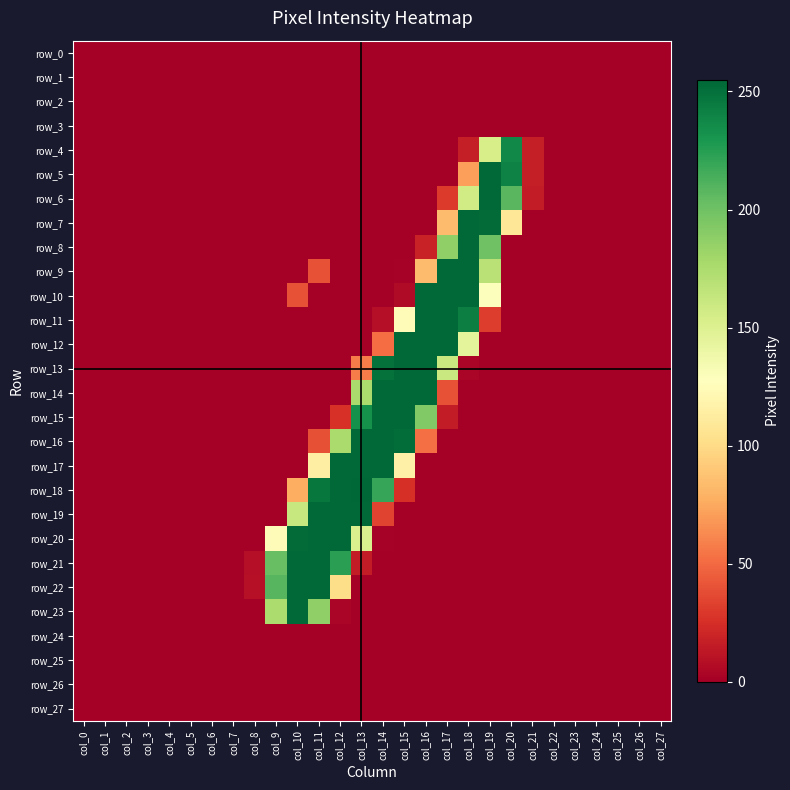

Reading left to right, what are all the values shown in this chart?

row_0: 0	0	0	0	0	0	0	0	0	0	0	0	0	0	0	0	0	0	0	0	0	0	0	0	0	0	0	0
row_1: 0	0	0	0	0	0	0	0	0	0	0	0	0	0	0	0	0	0	0	0	0	0	0	0	0	0	0	0
row_2: 0	0	0	0	0	0	0	0	0	0	0	0	0	0	0	0	0	0	0	0	0	0	0	0	0	0	0	0
row_3: 0	0	0	0	0	0	0	0	0	0	0	0	0	0	0	0	0	0	0	0	0	0	0	0	0	0	0	0
row_4: 0	0	0	0	0	0	0	0	0	0	0	0	0	0	0	0	0	0	16	154	238	16	0	0	0	0	0	0
row_5: 0	0	0	0	0	0	0	0	0	0	0	0	0	0	0	0	0	0	71	254	241	16	0	0	0	0	0	0
row_6: 0	0	0	0	0	0	0	0	0	0	0	0	0	0	0	0	0	30	157	254	208	15	0	0	0	0	0	0
row_7: 0	0	0	0	0	0	0	0	0	0	0	0	0	0	0	0	0	84	254	253	108	0	0	0	0	0	0	0
row_8: 0	0	0	0	0	0	0	0	0	0	0	0	0	0	0	0	18	187	254	200	0	0	0	0	0	0	0	0
row_9: 0	0	0	0	0	0	0	0	0	0	0	40	0	0	0	1	84	254	254	169	0	0	0	0	0	0	0	0
row_10: 0	0	0	0	0	0	0	0	0	0	40	0	0	0	0	6	254	254	254	129	0	0	0	0	0	0	0	0
row_11: 0	0	0	0	0	0	0	0	0	0	0	0	0	0	8	124	254	254	243	31	0	0	0	0	0	0	0	0
row_12: 0	0	0	0	0	0	0	0	0	0	0	0	0	0	51	254	254	254	145	0	0	0	0	0	0	0	0	0
row_13: 0	0	0	0	0	0	0	0	0	0	0	0	0	57	250	254	254	161	3	0	0	0	0	0	0	0	0	0
row_14: 0	0	0	0	0	0	0	0	0	0	0	0	0	176	254	254	254	40	0	0	0	0	0	0	0	0	0	0
row_15: 0	0	0	0	0	0	0	0	0	0	0	0	26	233	254	254	193	15	0	0	0	0	0	0	0	0	0	0
row_16: 0	0	0	0	0	0	0	0	0	0	0	39	176	254	254	252	52	0	0	0	0	0	0	0	0	0	0	0
row_17: 0	0	0	0	0	0	0	0	0	0	0	114	254	254	254	116	0	0	0	0	0	0	0	0	0	0	0	0
row_18: 0	0	0	0	0	0	0	0	0	0	77	247	254	255	220	25	0	0	0	0	0	0	0	0	0	0	0	0
row_19: 0	0	0	0	0	0	0	0	0	0	162	254	254	254	34	0	0	0	0	0	0	0	0	0	0	0	0	0
row_20: 0	0	0	0	0	0	0	0	0	124	253	254	254	152	1	0	0	0	0	0	0	0	0	0	0	0	0	0
row_21: 0	0	0	0	0	0	0	0	8	203	254	254	224	15	0	0	0	0	0	0	0	0	0	0	0	0	0	0
row_22: 0	0	0	0	0	0	0	0	9	209	254	254	101	0	0	0	0	0	0	0	0	0	0	0	0	0	0	0
row_23: 0	0	0	0	0	0	0	0	0	175	254	187	3	0	0	0	0	0	0	0	0	0	0	0	0	0	0	0
row_24: 0	0	0	0	0	0	0	0	0	0	0	0	0	0	0	0	0	0	0	0	0	0	0	0	0	0	0	0
row_25: 0	0	0	0	0	0	0	0	0	0	0	0	0	0	0	0	0	0	0	0	0	0	0	0	0	0	0	0
row_26: 0	0	0	0	0	0	0	0	0	0	0	0	0	0	0	0	0	0	0	0	0	0	0	0	0	0	0	0
row_27: 0	0	0	0	0	0	0	0	0	0	0	0	0	0	0	0	0	0	0	0	0	0	0	0	0	0	0	0